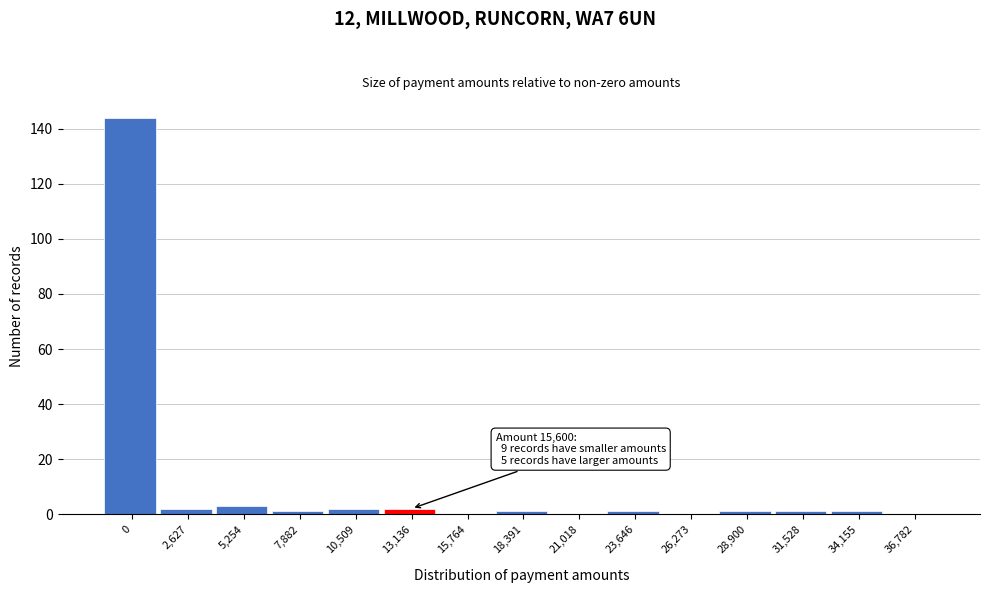

Reading left to right, list all the values displayed in this chart.

0=144	2,627=2	5,254=3	7,882=1	10,509=2	13,136=2	15,764=0	18,391=1	21,018=0	23,646=1	26,273=0	28,900=1	31,528=1	34,155=1	36,782=0